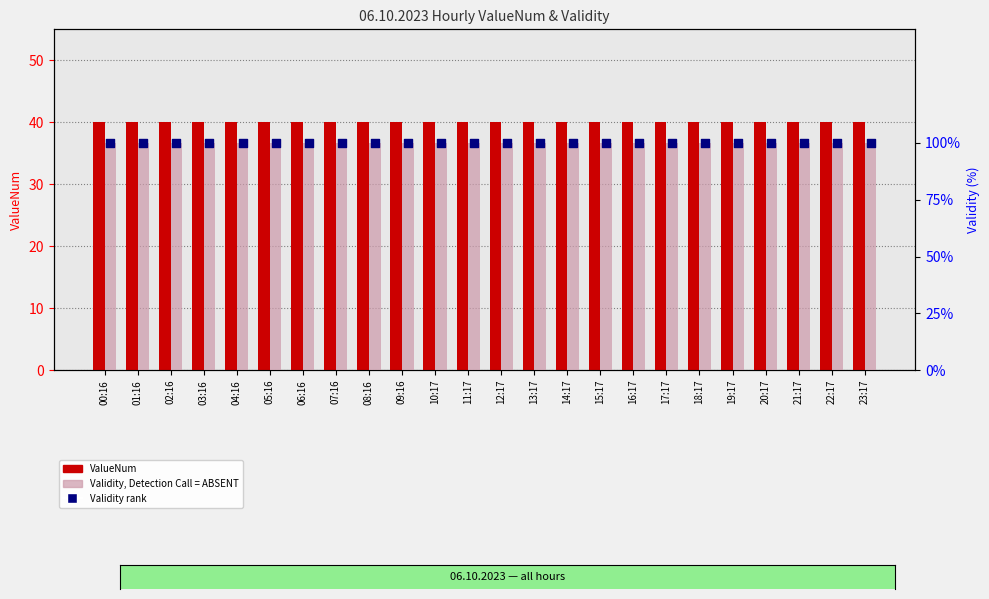

Which series has the widest spread of Y values?

ValueNum